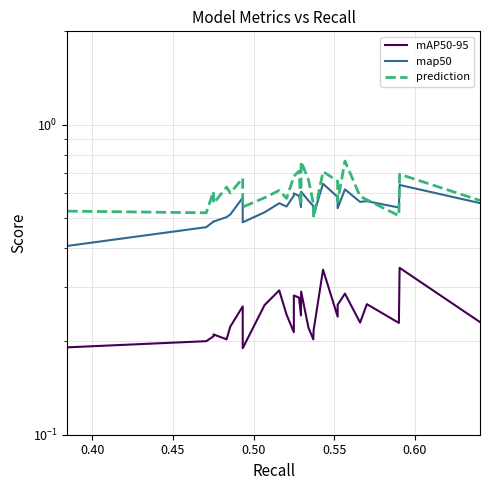

What is the average value of the prediction series?

0.6